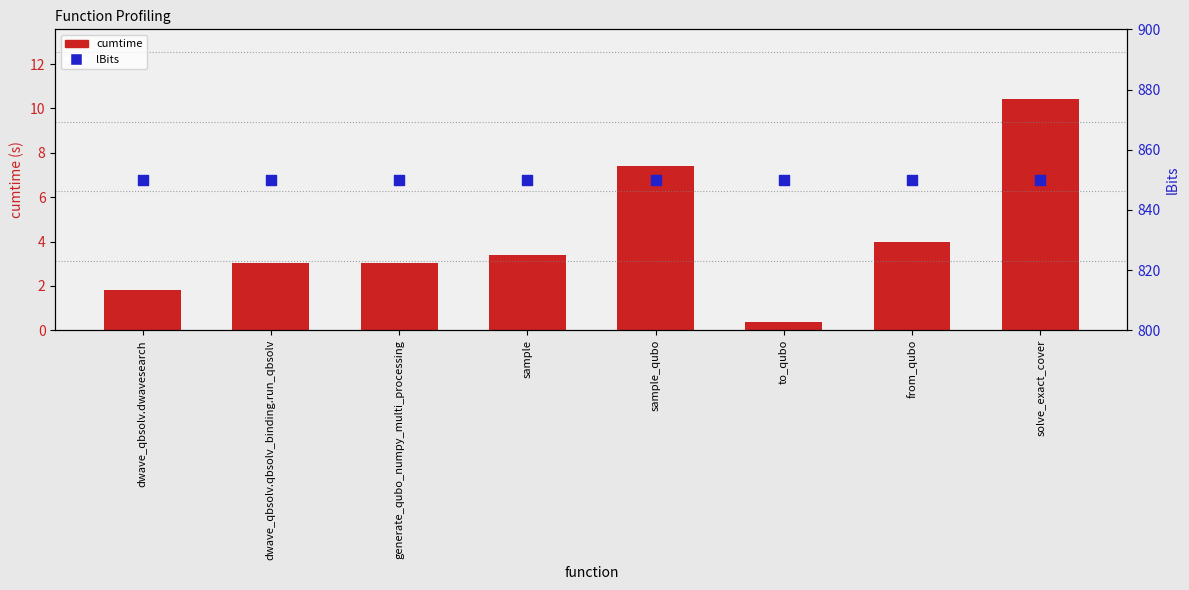

What is the total value across all series at solve_exact_cover?

860.4